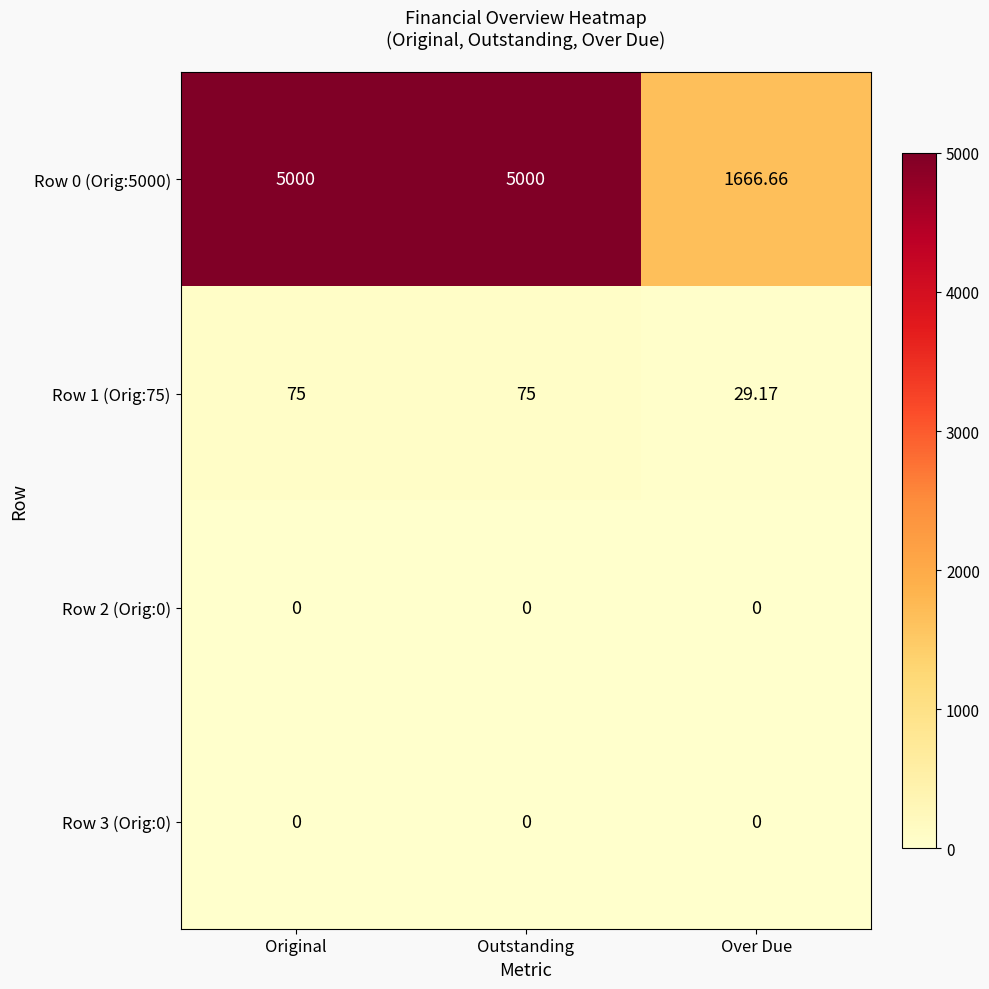

Is the value of Row 2 (Orig:0) at Outstanding greater than the value of Row 1 (Orig:75) at Original?

No